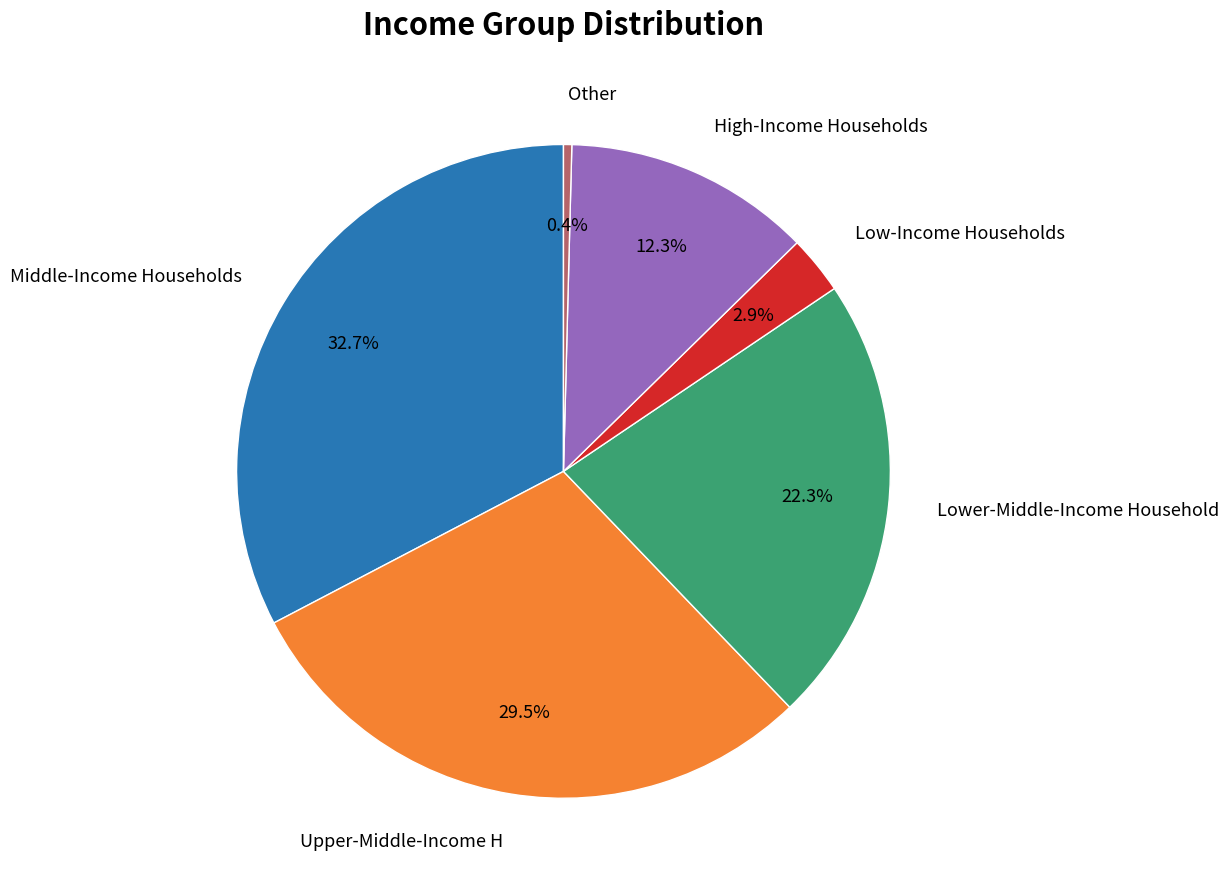

Rank the categories by value from lowest to highest.

Other, Low-Income Households, High-Income Households, Lower-Middle-Income Household, Upper-Middle-Income H, Middle-Income Households